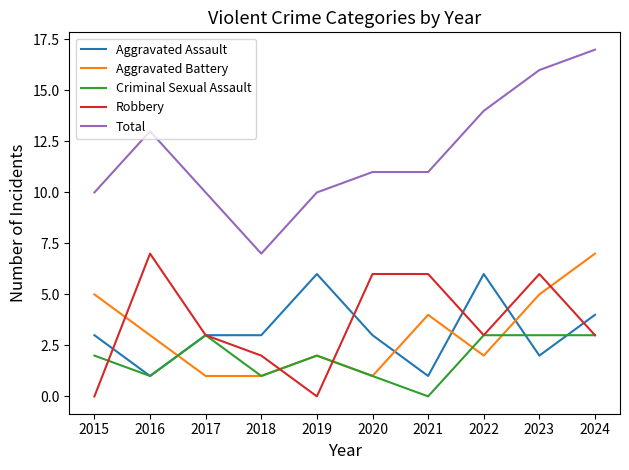

Which series ends up on top after the final intersection of Aggravated Battery and Criminal Sexual Assault?

Aggravated Battery